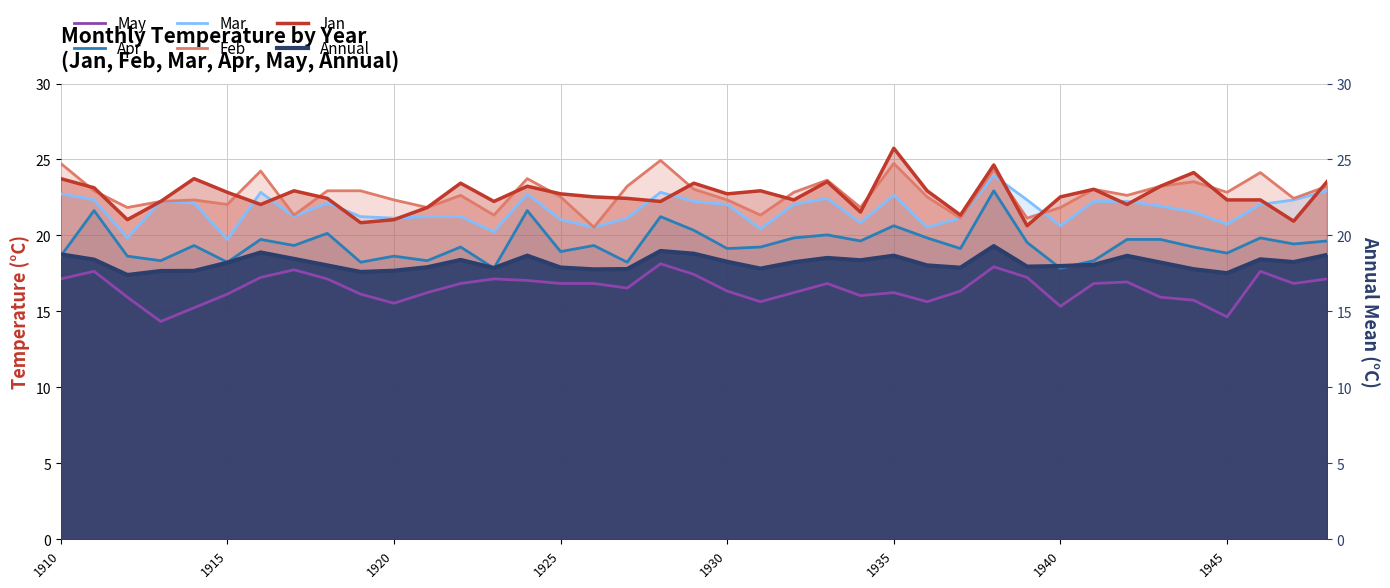

What is the difference between the second highest and second lowest values in the Feb series?

3.6